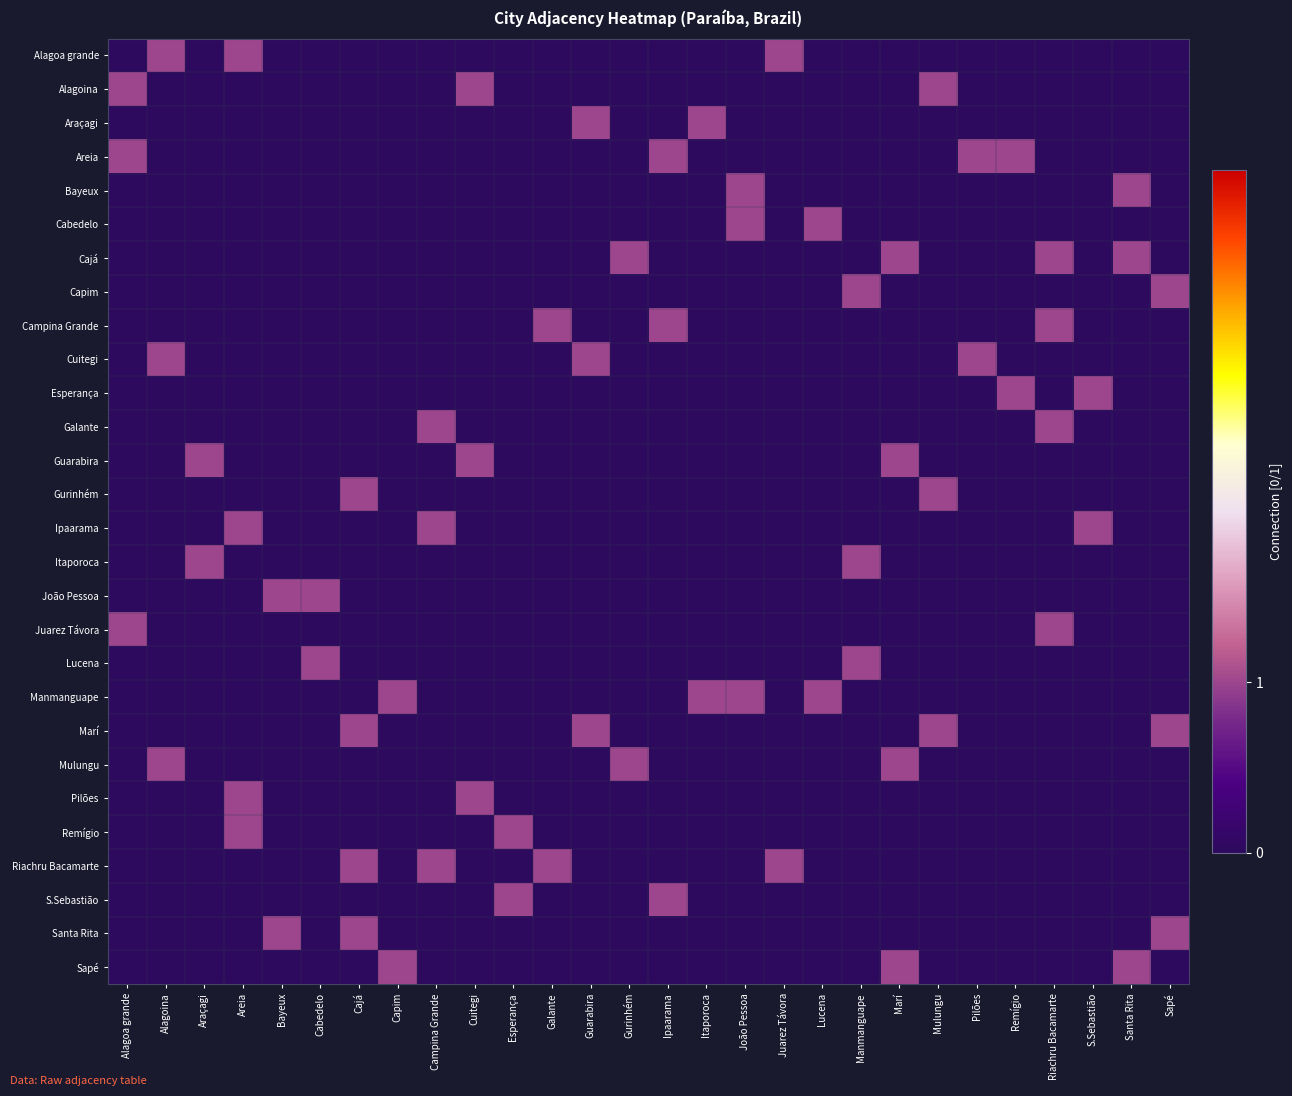

Which series has the widest spread of values?

Alagoa grande